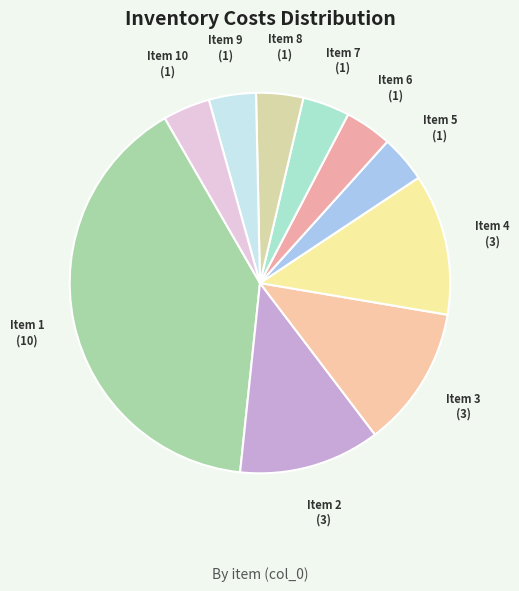

Rank the categories by value from lowest to highest.

5, 6, 7, 8, 9, 10, 2, 3, 4, 1